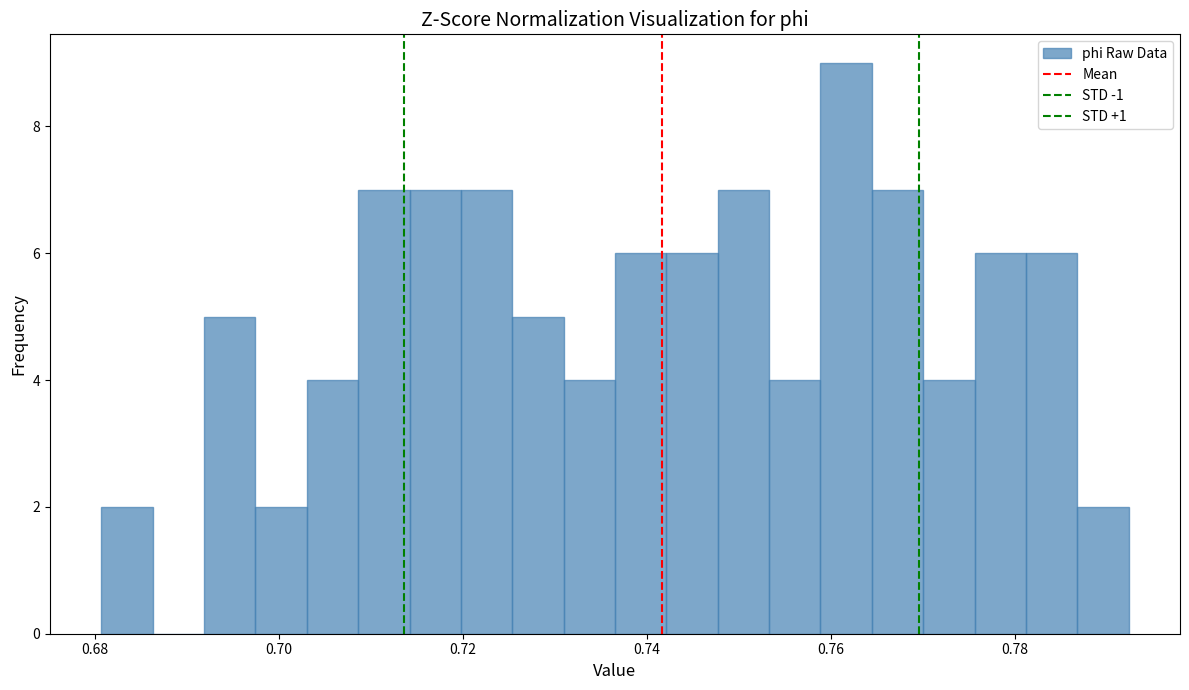

Around what value on the x-axis is the tallest bar? Give the approximate position of its centre, as read against the axis.

0.762